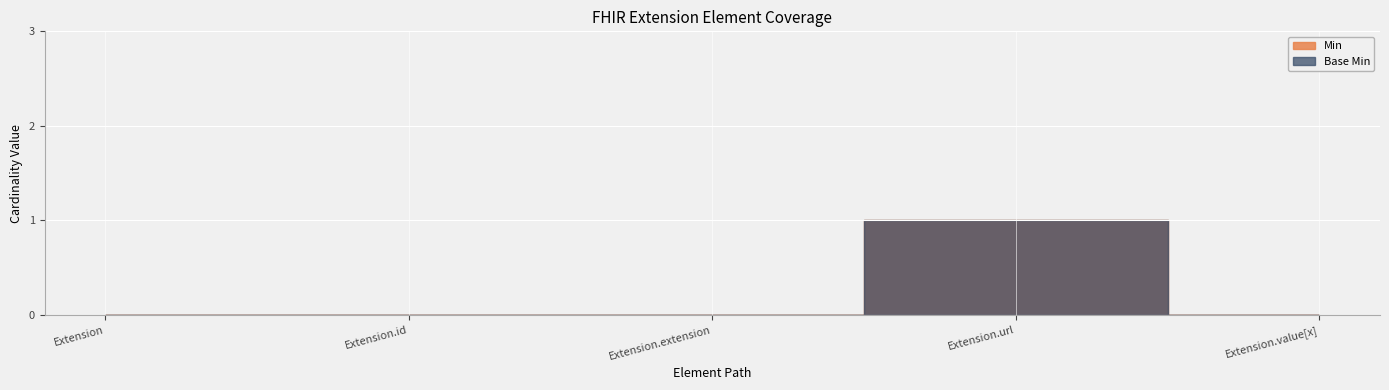

What is the difference between the maximum and minimum values in the Base Min series?

1